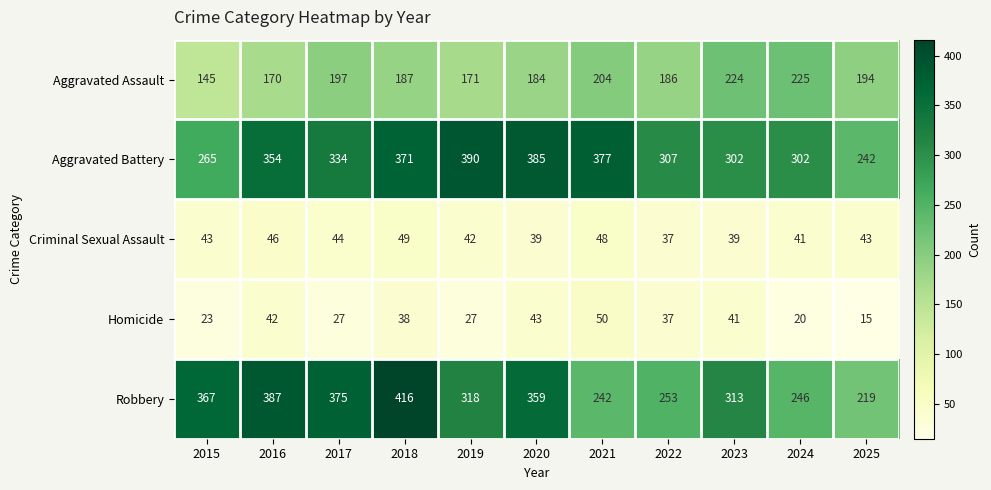

How many series are shown in this chart?

5